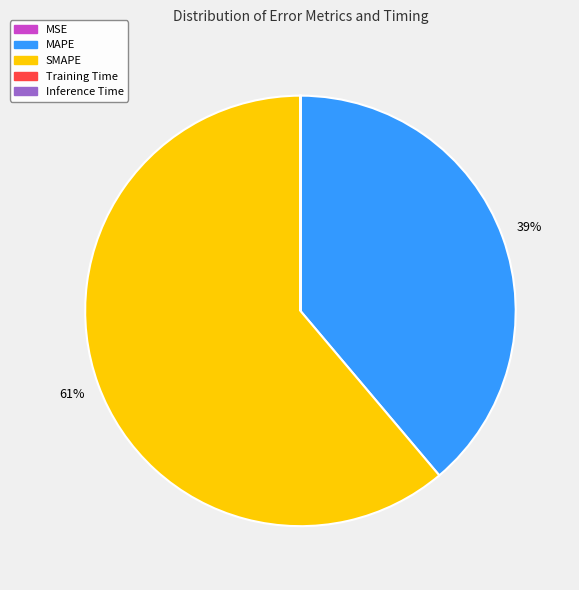

What is the largest slice in the pie chart?

SMAPE